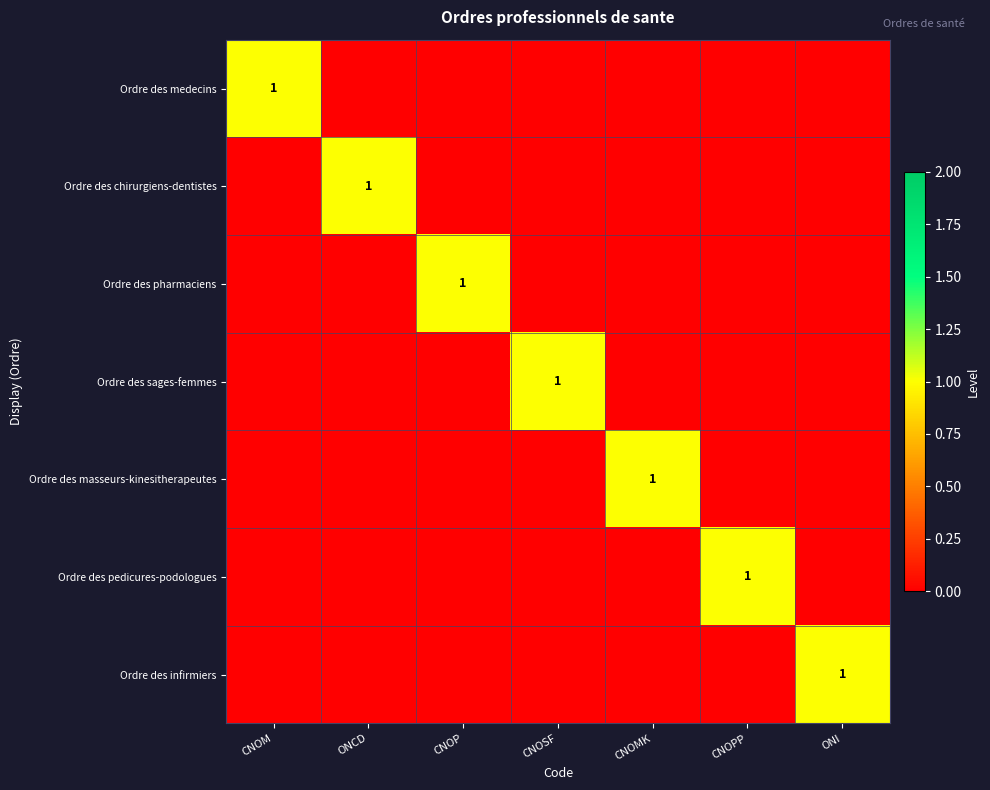

At which category does the chart reach its minimum across all series?

ONCD